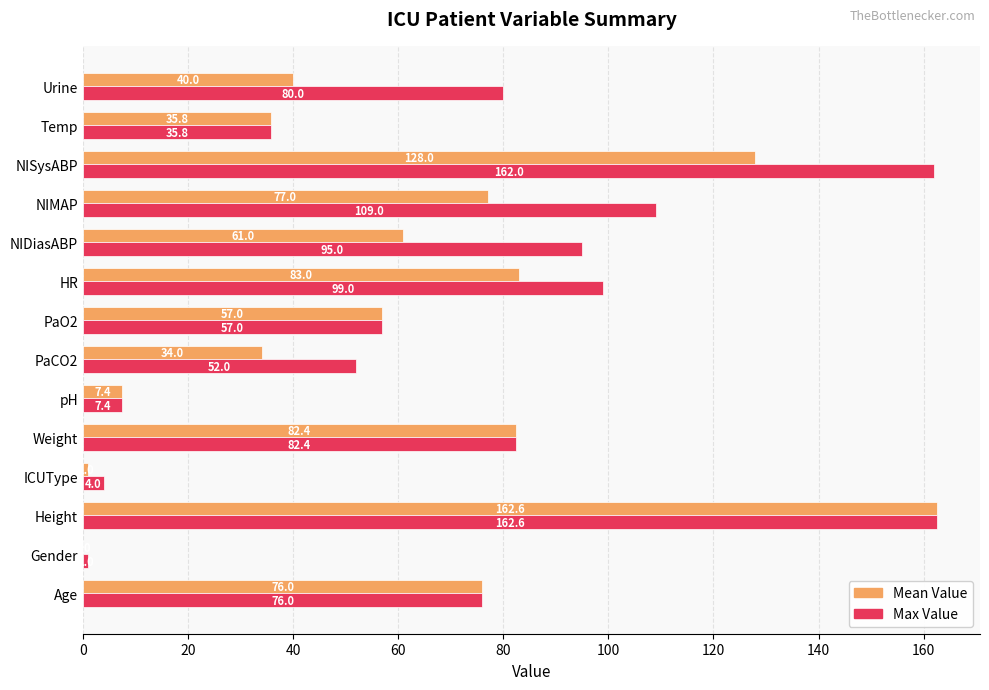

What is the highest value of the Max Value series?

162.6